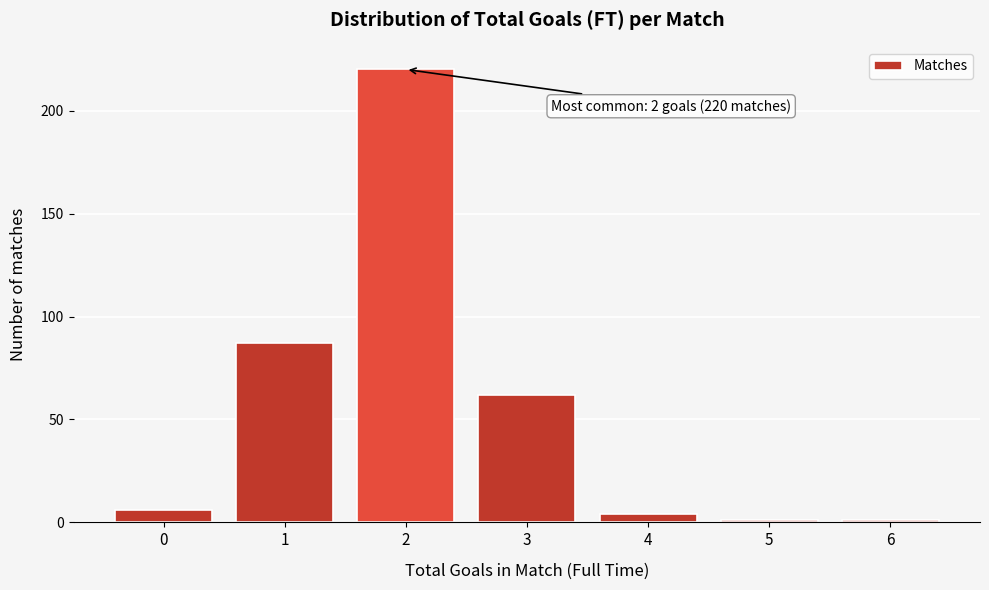

Reading right to left, extract all data points from this chart.

6=1	5=1	4=4	3=62	2=220	1=87	0=6